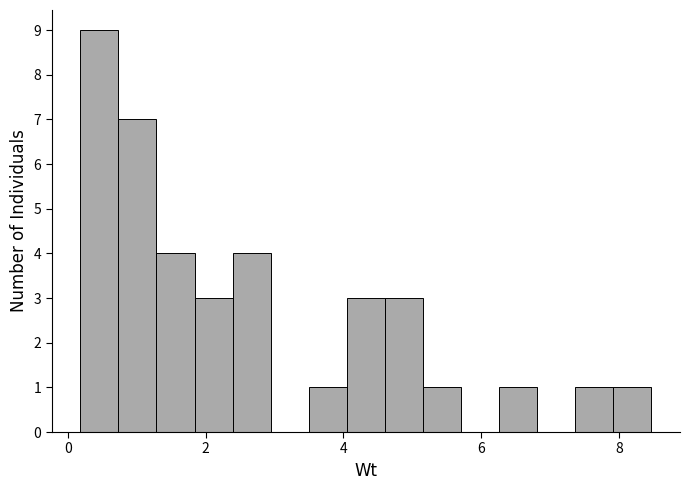

Read against the x-axis, roughly where is the centre of the tallest bar?

0.4